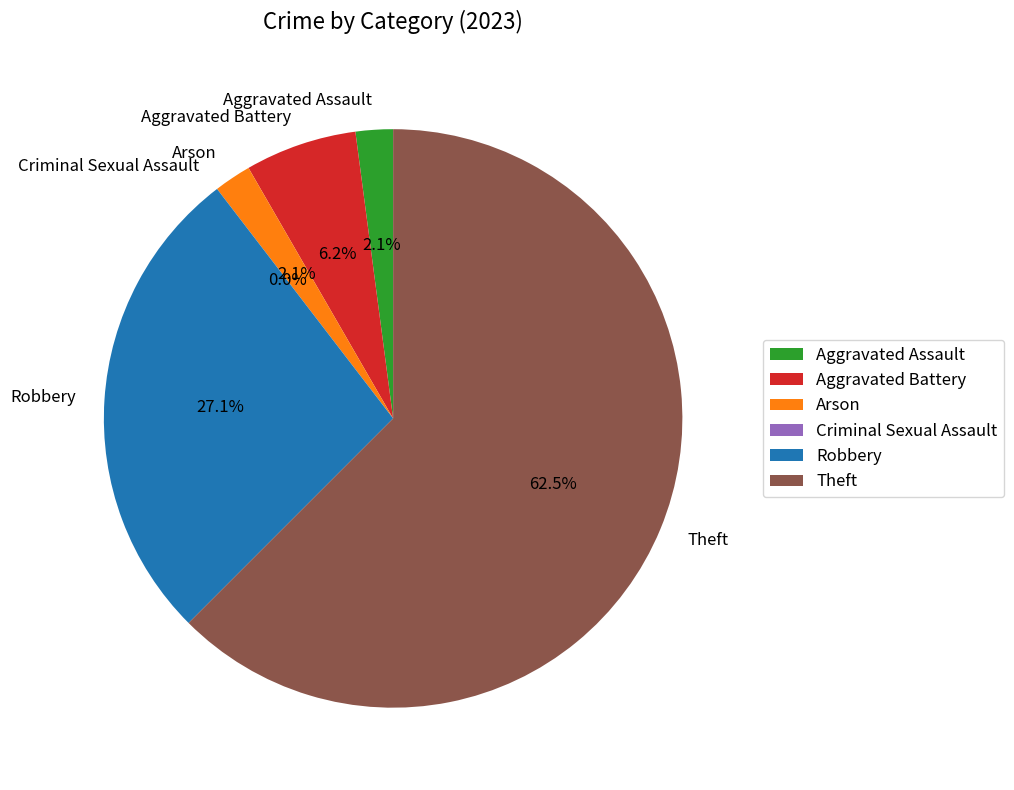

Is Theft the majority of the pie?

Yes